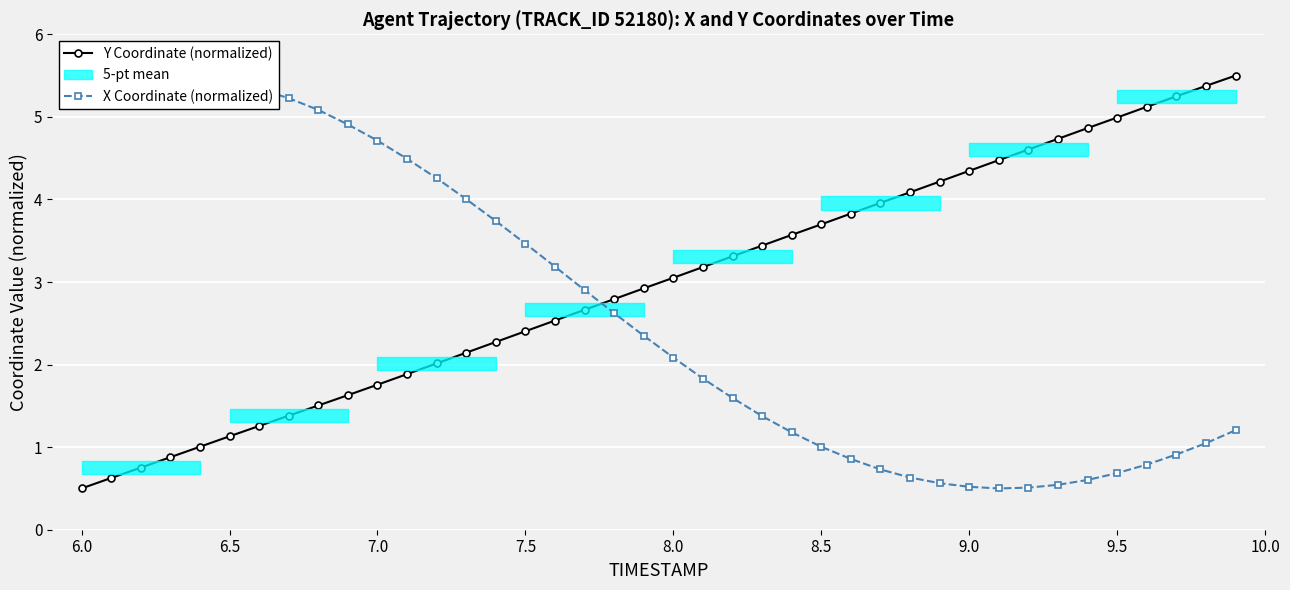

What is the minimum value for Y Coordinate (normalized)?

0.5